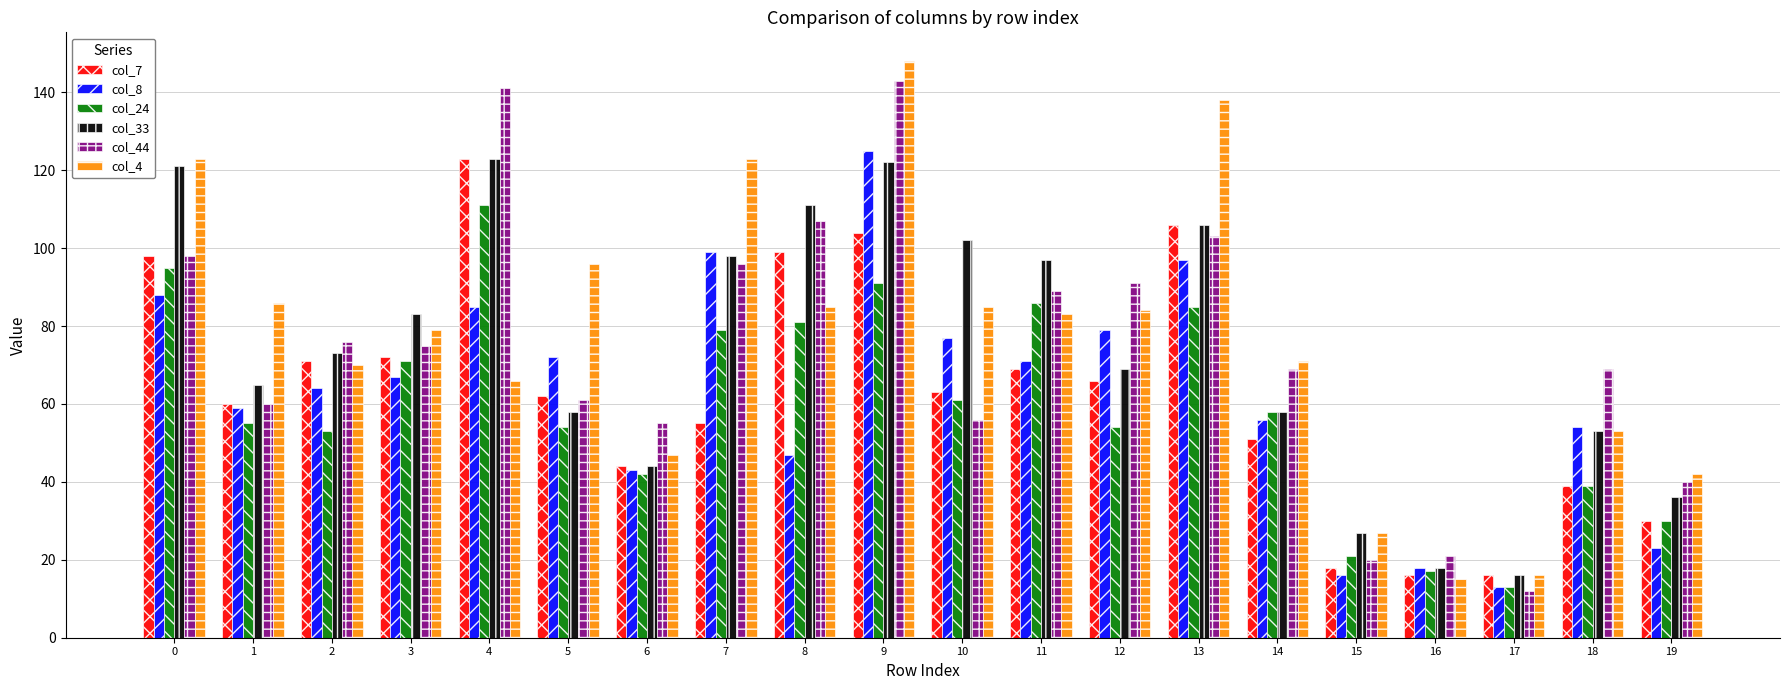

What is the value of the col_4 bar at the 1st from the left?

123